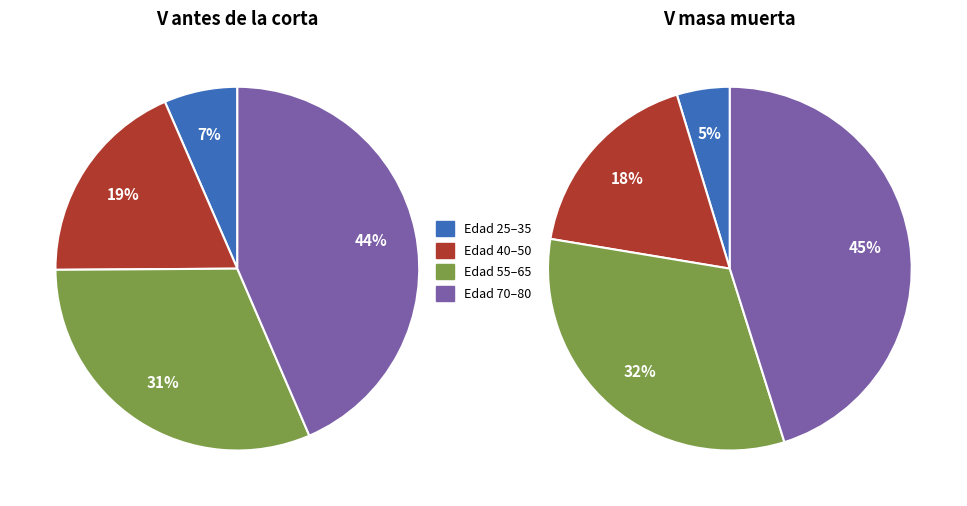

Which category has the smallest portion of the pie?

25